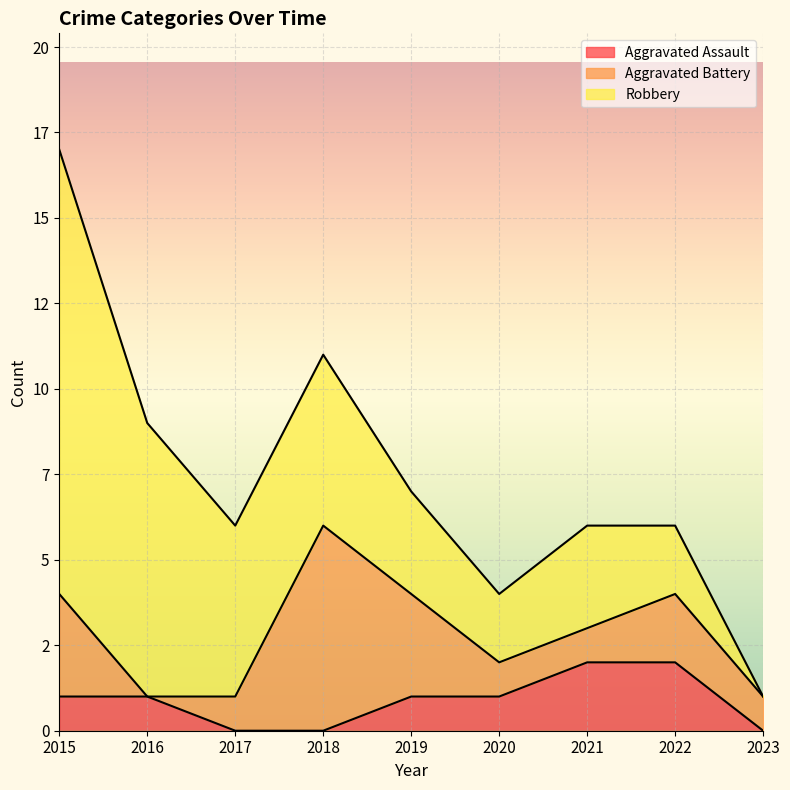

Is it true that Robbery equals 2 at 2019?

False